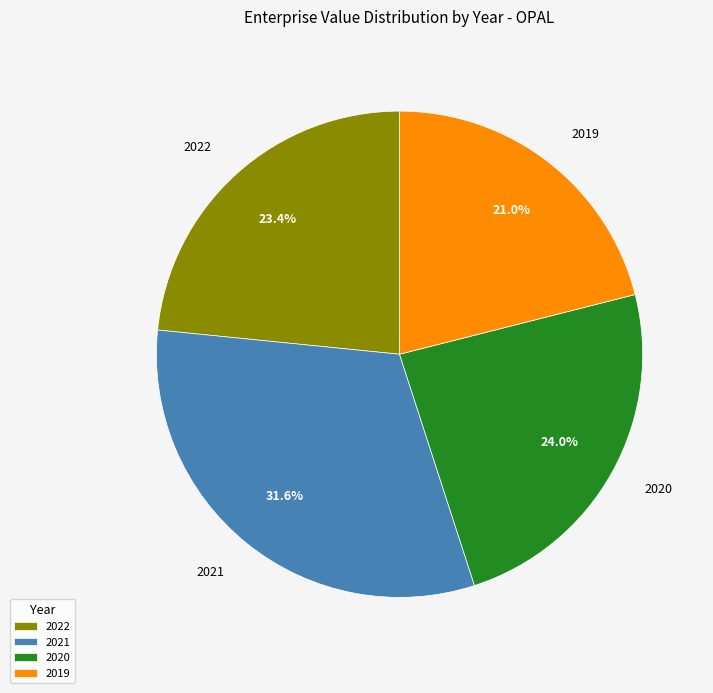

How many slices are in this pie chart?

4